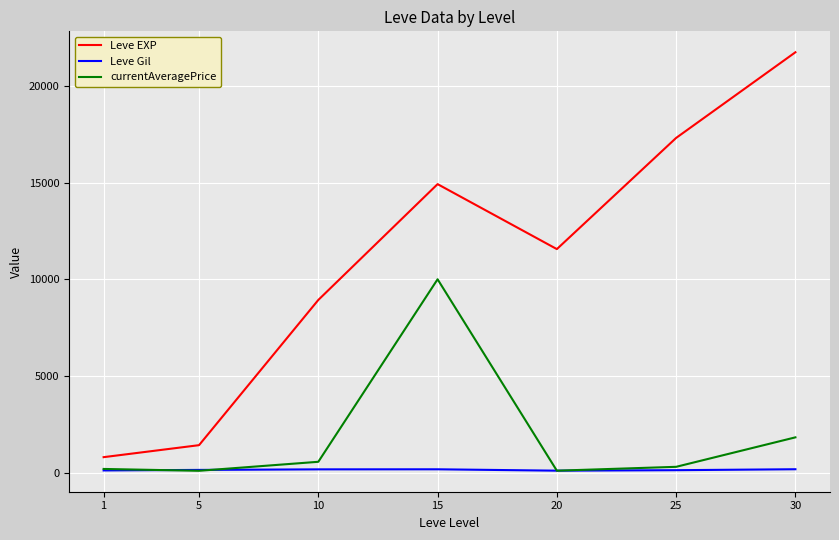

What is the difference between the Leve EXP values at 20 and 10?

2630.0